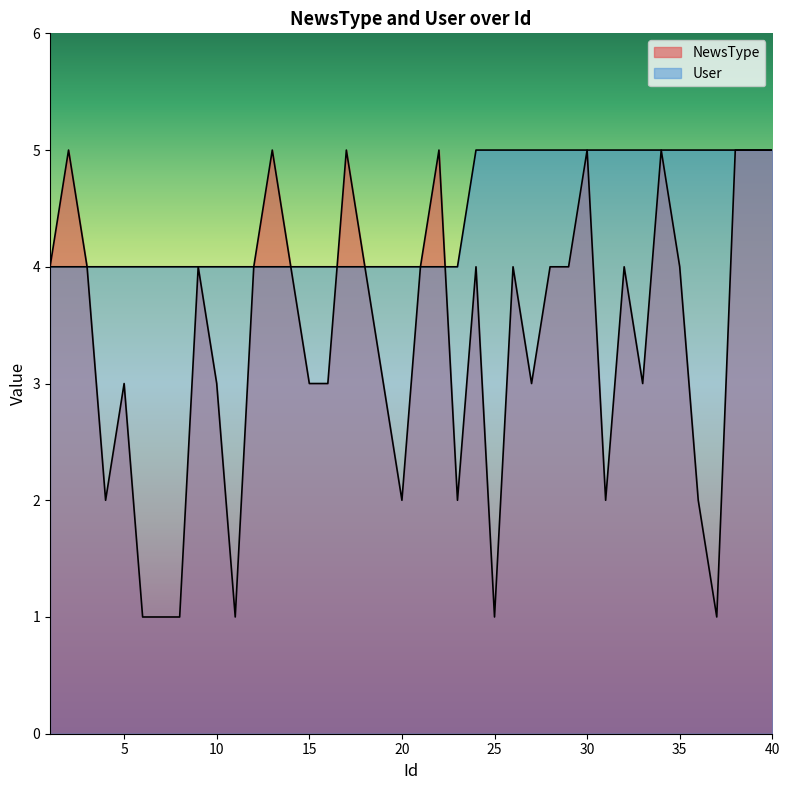

At which category does the chart reach its peak across all series?

2